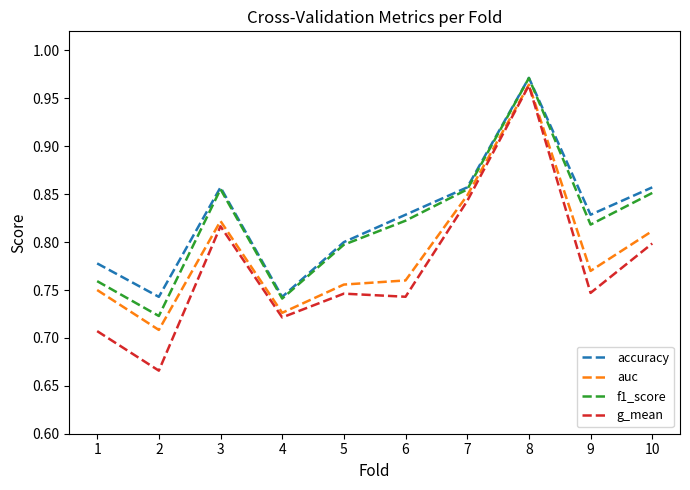

The value of accuracy at 10 is 0.3. True or false?

False